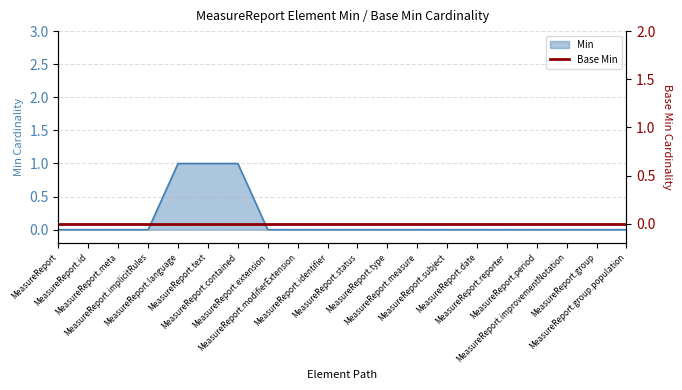

How many lines are shown in the chart?

1